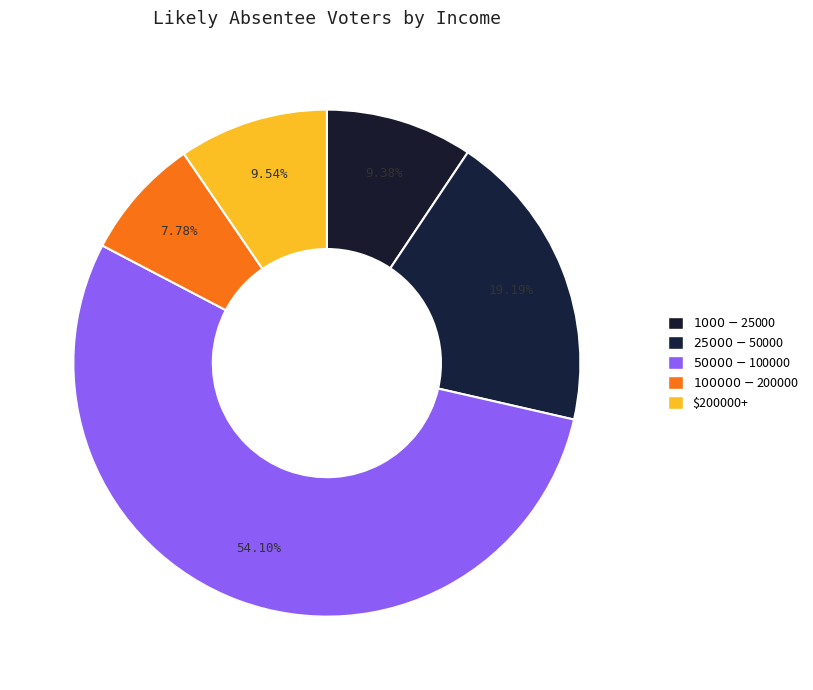

Is the sum of $25000 - $50000 and $1000 - $25000 greater than half?

No